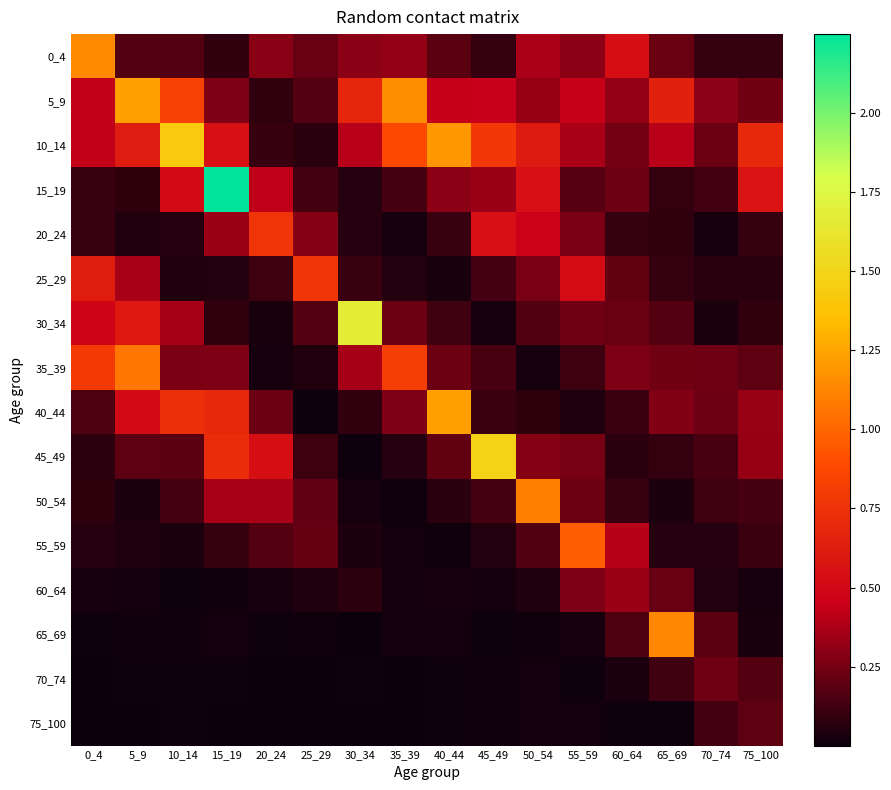

Between 55_59 and 70_74, which series saw the biggest shift?

55_59